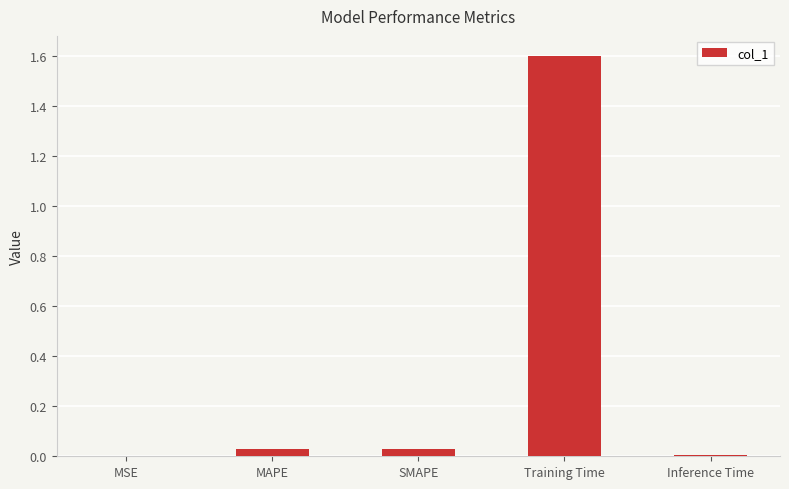

Which has a higher value, MSE or MAPE?

MAPE